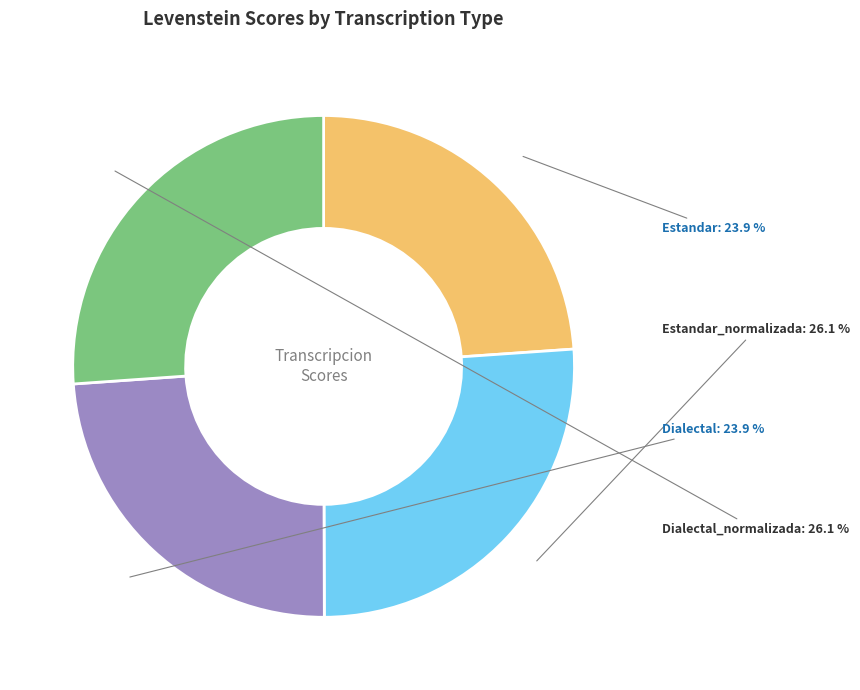

What is the total percentage of Estandar and Estandar_normalizada?

50.0%